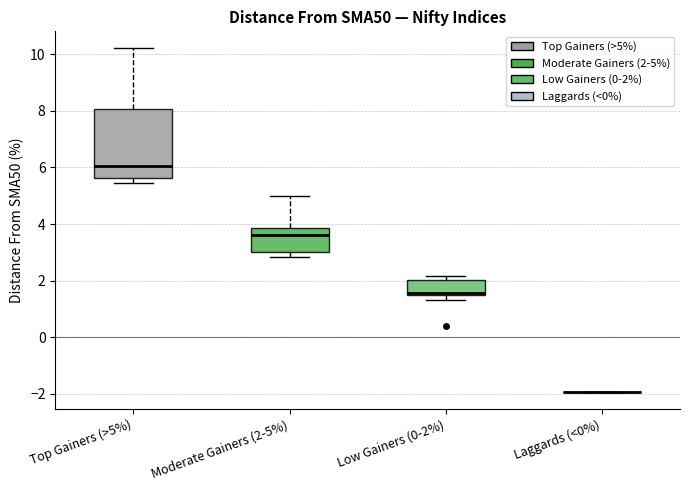

Reading left to right, read every box against the y-axis: the position of its median line, the range the box covers, and the ends of its whiskers. The values are not printed on the chart, so give them approximately, as read against the axis.

Top Gainers (>5%): median 6.0, box 5.6 to 8.0, whiskers 5.4 to 10.2
Moderate Gainers (2-5%): median 3.6, box 3.0 to 3.8, whiskers 2.8 to 5.0
Low Gainers (0-2%): median 1.6, box 1.4 to 2.0, whiskers 1.4 (just below the box's lower edge) to 2.2
Laggards (<0%): box collapsed to a line at -2.0, whiskers -2.0 to -2.0